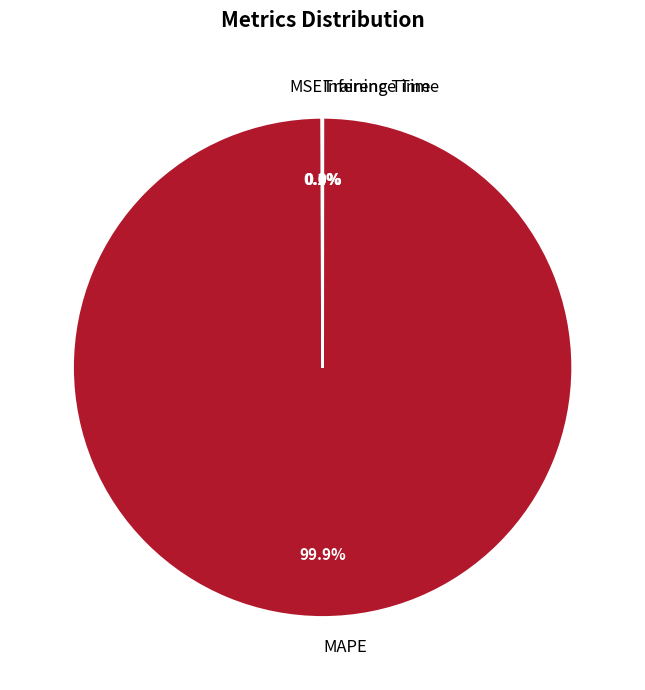

Which slice represents more than half of the pie?

MAPE